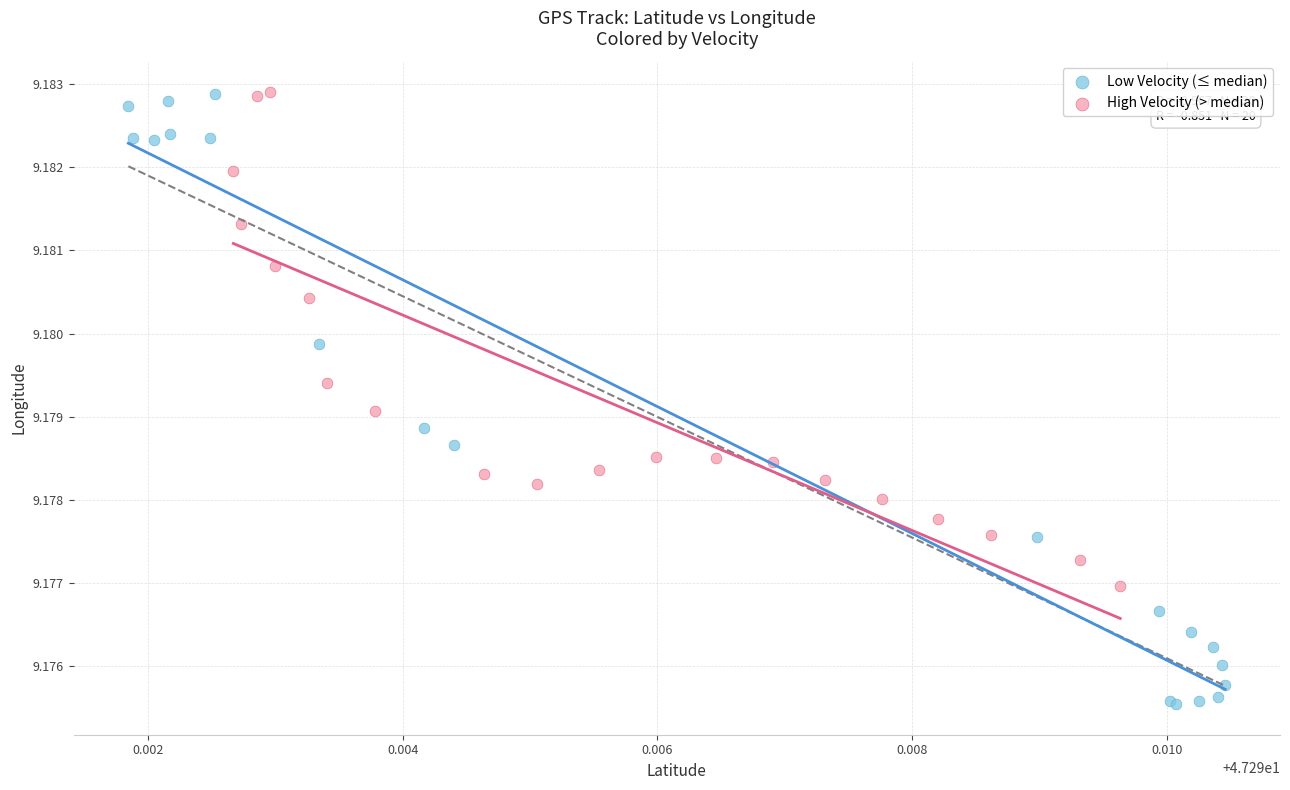

Which series has the widest spread of Y values?

Low Velocity (≤ median)